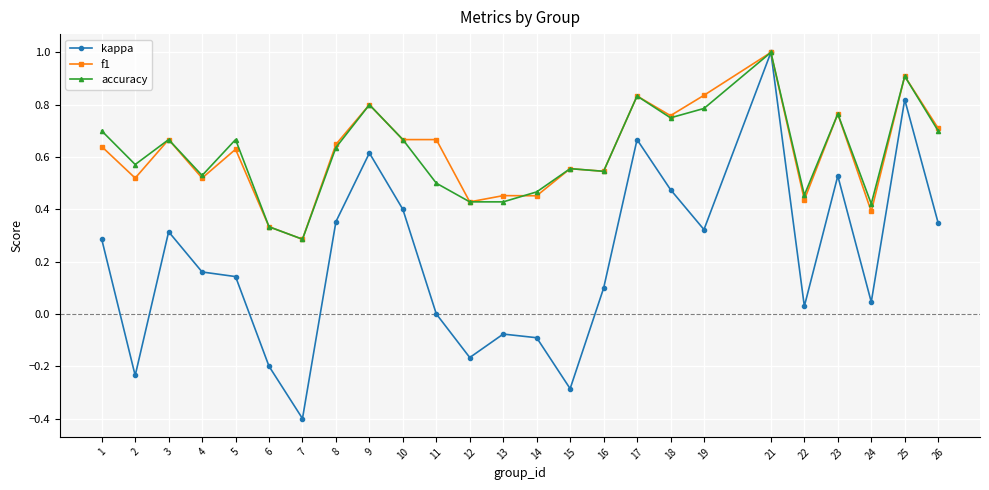

How many lines are shown in the chart?

3